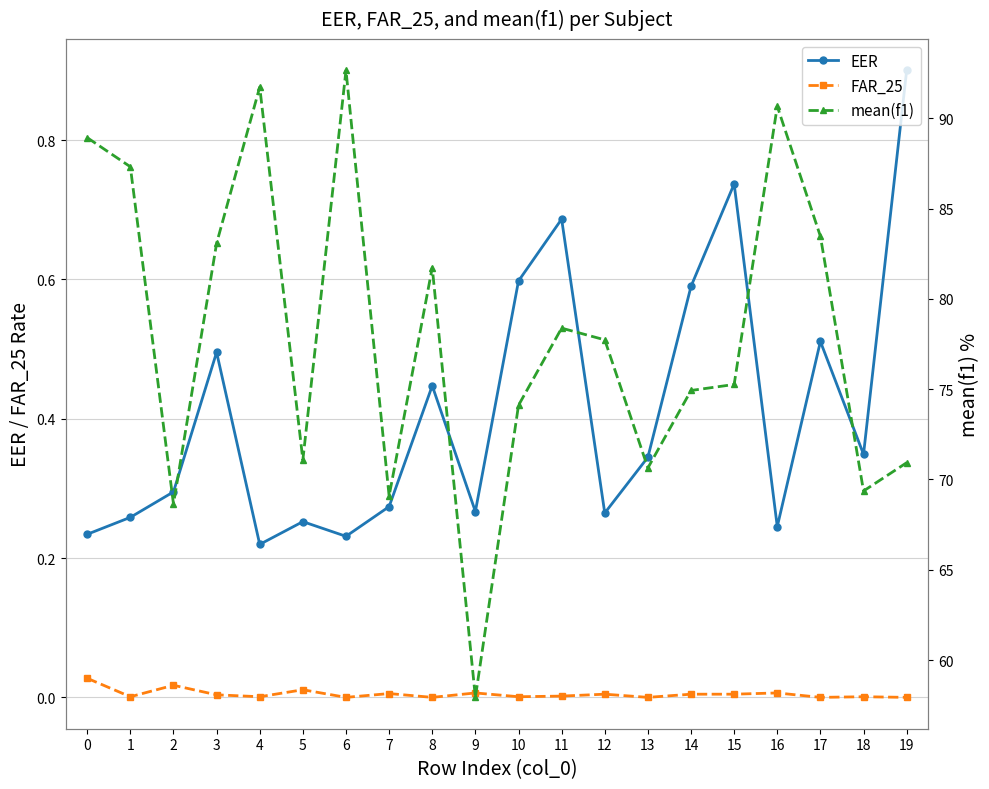

Reading left to right, transcribe all the data shown in this chart.

EER: 0=0.2	1=0.3	2=0.3	3=0.5	4=0.2	5=0.3	6=0.2	7=0.3	8=0.4	9=0.3	10=0.6	11=0.7	12=0.3	13=0.3	14=0.6	15=0.7	16=0.2	17=0.5	18=0.3	19=0.9
FAR_25: 0=0.0	1=0.0	2=0.0	3=0.0	4=0.0	5=0.0	6=0.0	7=0.0	8=0.0	9=0.0	10=0.0	11=0.0	12=0.0	13=0.0	14=0.0	15=0.0	16=0.0	17=0.0	18=0.0	19=0.0
mean(f1): 0=88.9	1=87.3	2=68.6	3=83.1	4=91.7	5=71.1	6=92.7	7=69.1	8=81.7	9=57.9	10=74.1	11=78.4	12=77.7	13=70.6	14=74.9	15=75.3	16=90.7	17=83.5	18=69.4	19=70.9